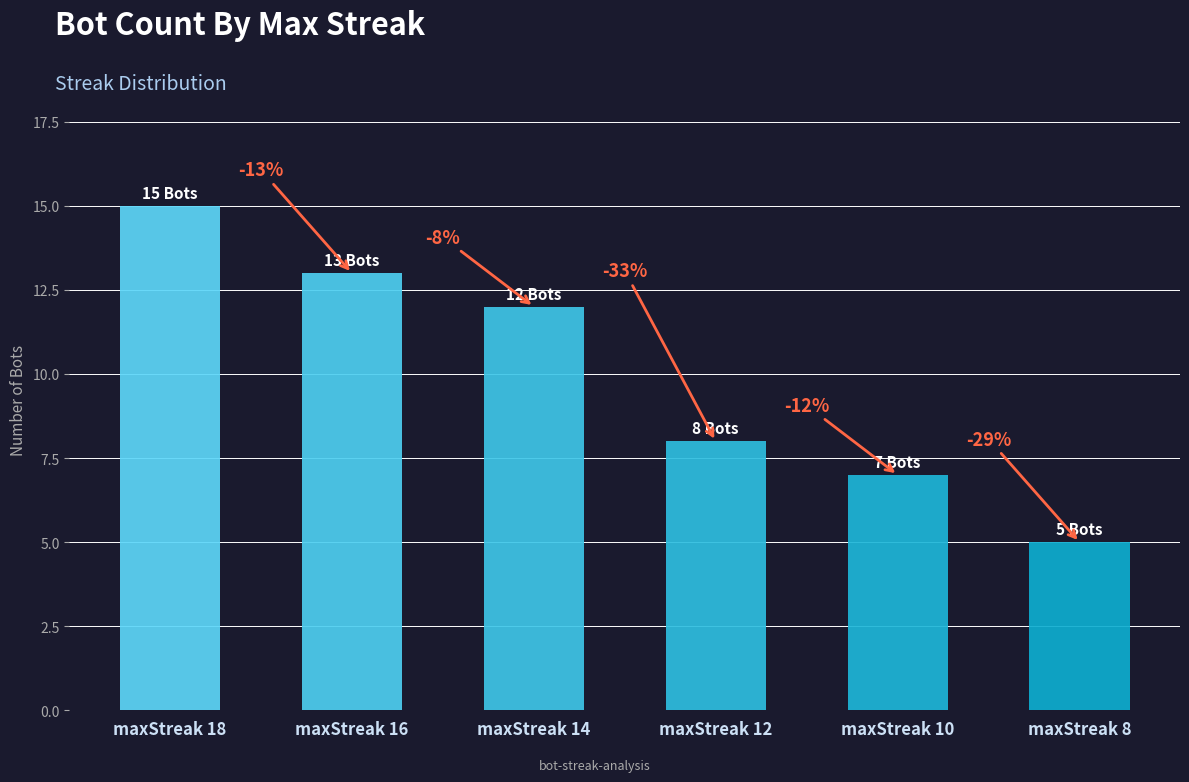

Which category has the highest value across all series?

maxStreak 18